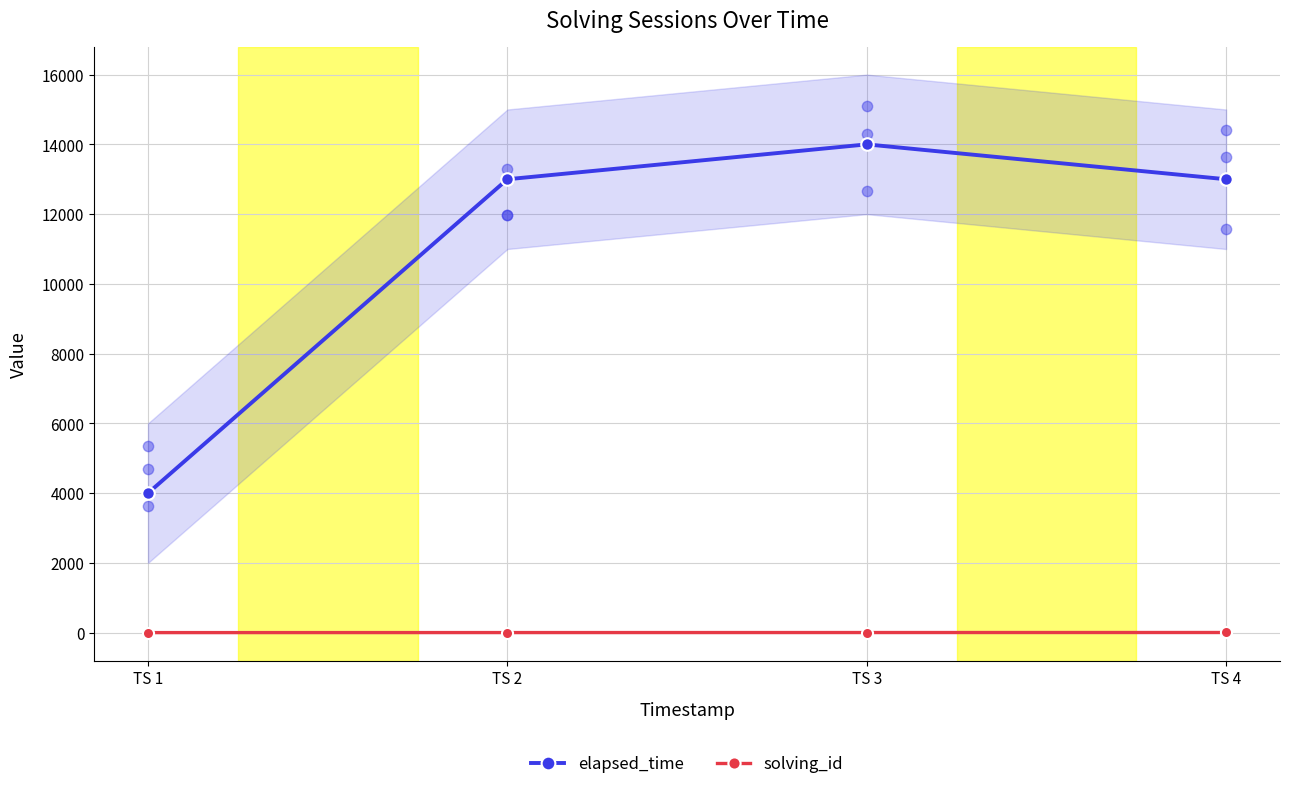

At which category is the sum across all series the highest?

TS 3